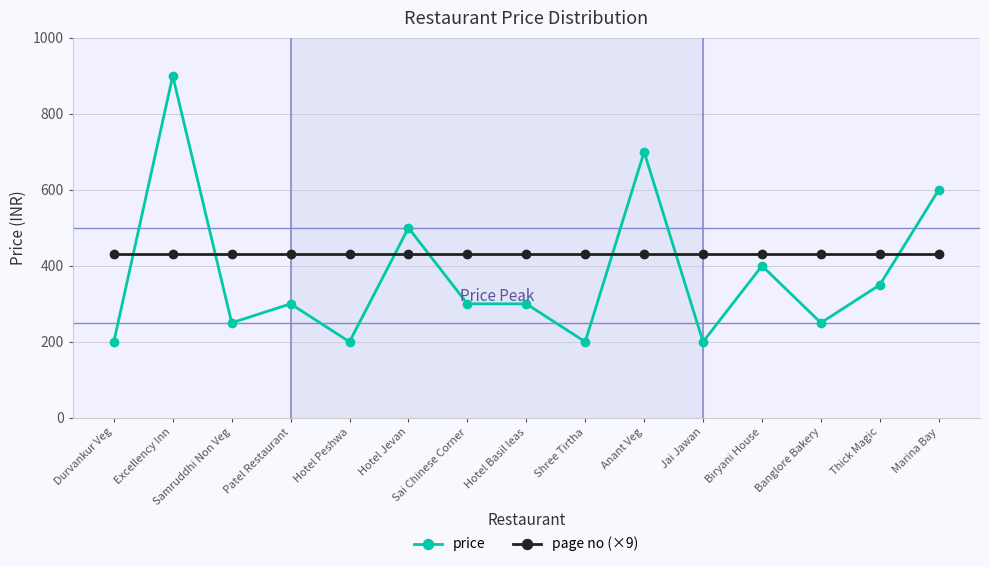

What position from the right is Marina Bay?

1